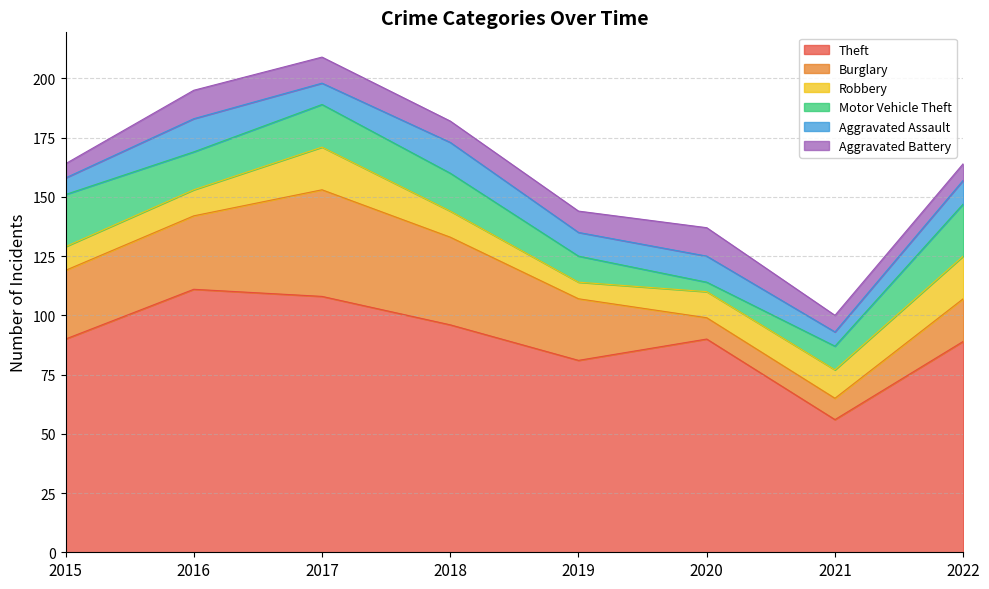

In Burglary, how many points are higher than both neighbors (excluding endpoints)?

1